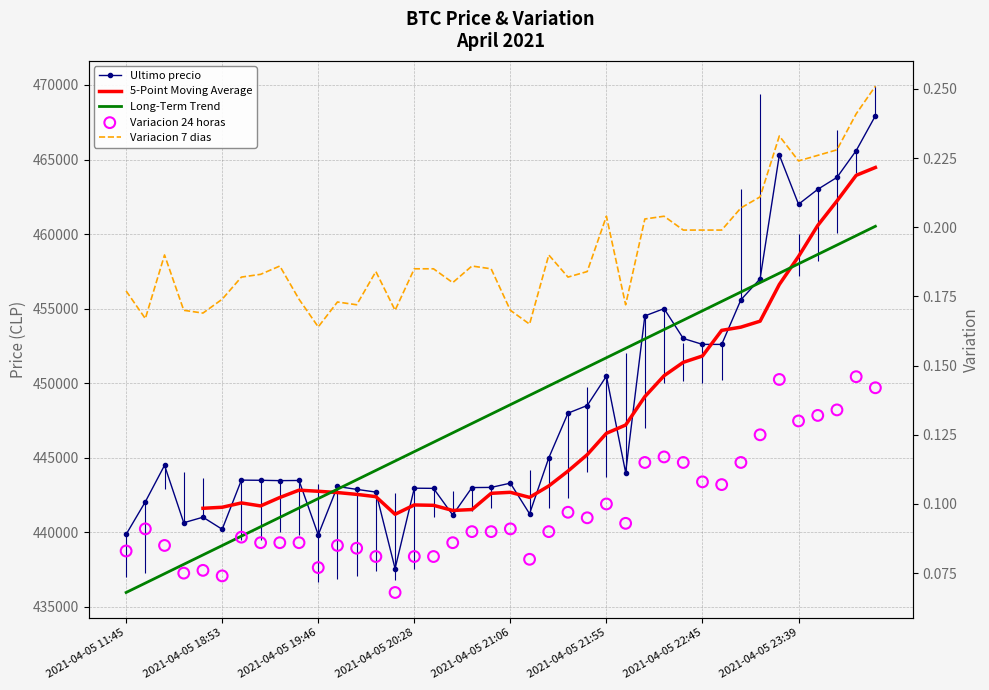

At how many categories does at least one series exceed 74502?

40